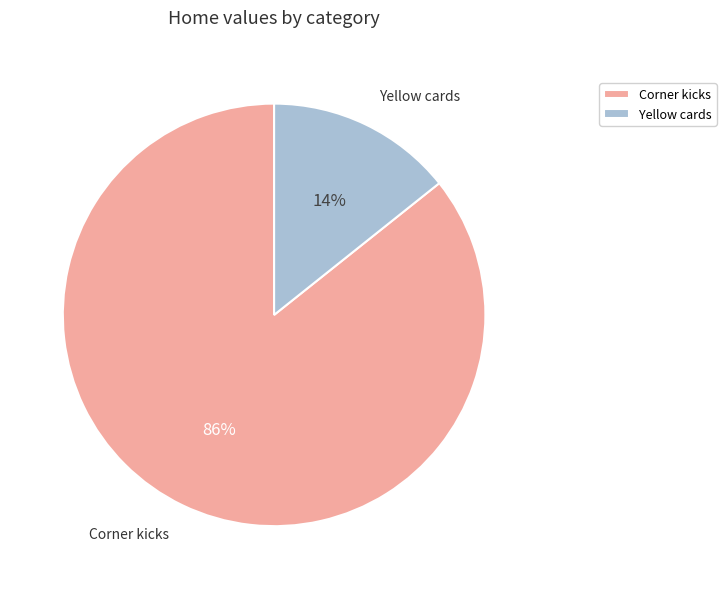

Between Corner kicks and Yellow cards, which is larger?

Corner kicks